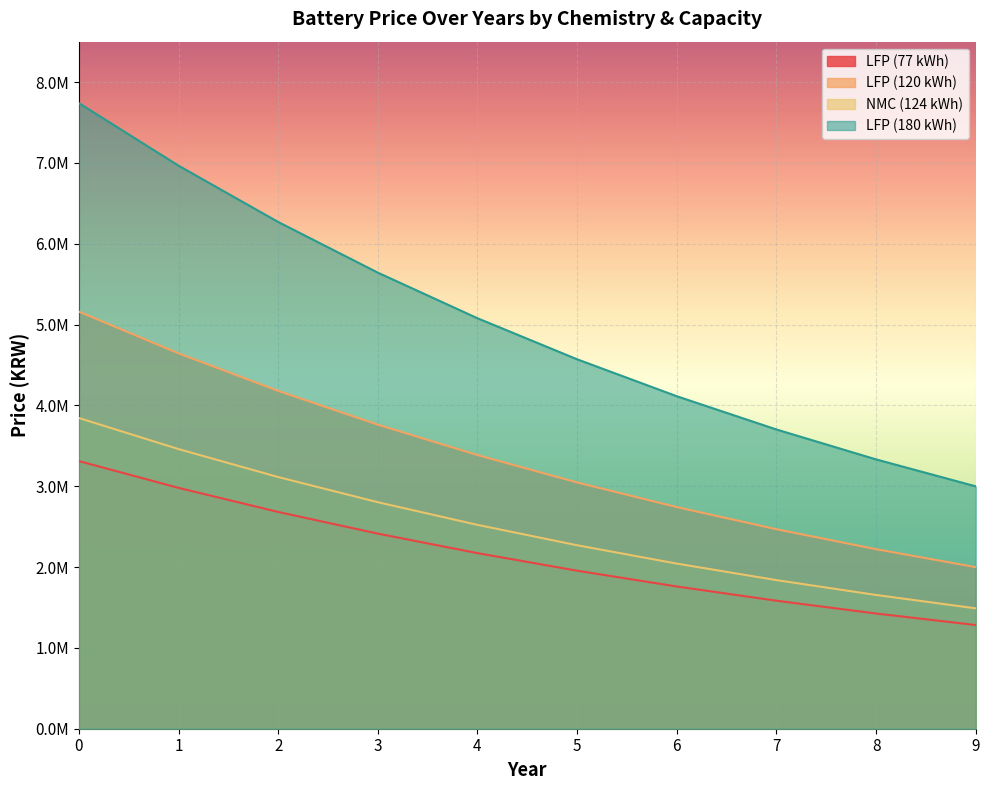

Rank the categories by LFP value from lowest to highest.

9, 8, 7, 6, 5, 4, 3, 2, 1, 0